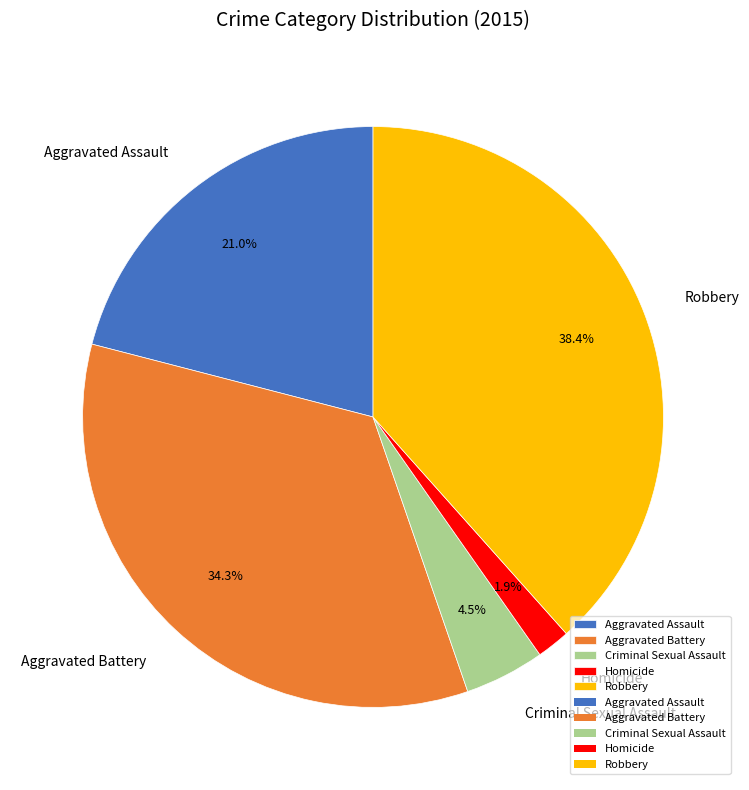

Is there any slice that represents more than half of the pie?

No